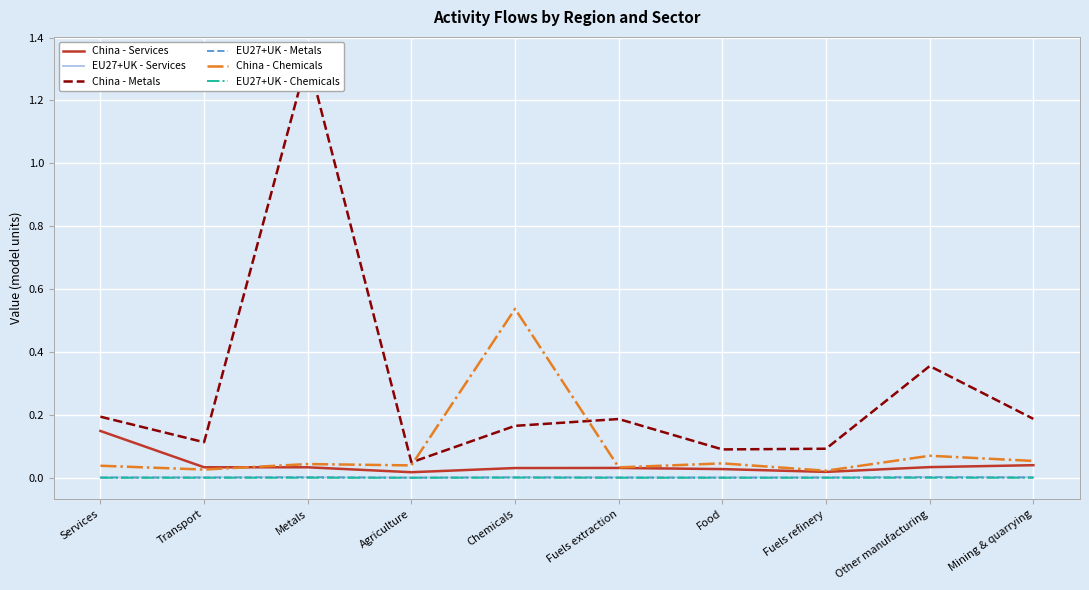

What is the difference between the highest and lowest values at Transport?

0.1